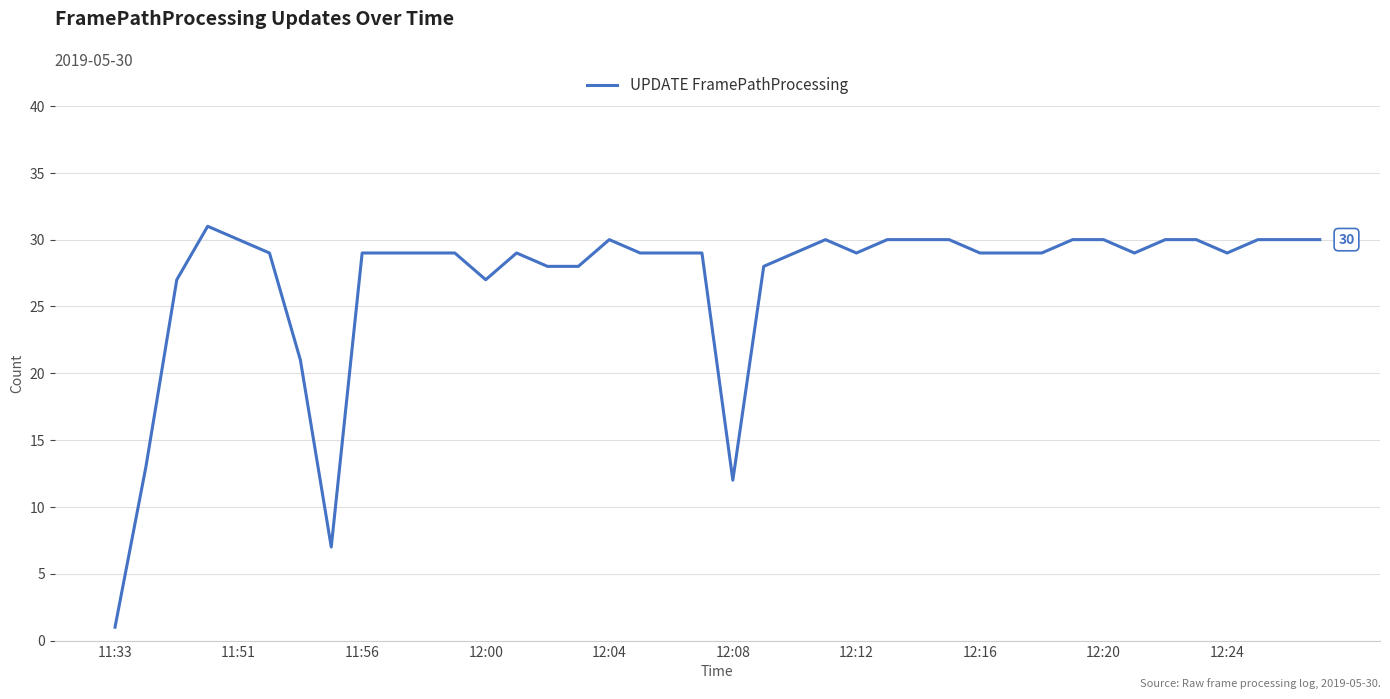

What is the maximum value shown in the chart?

31